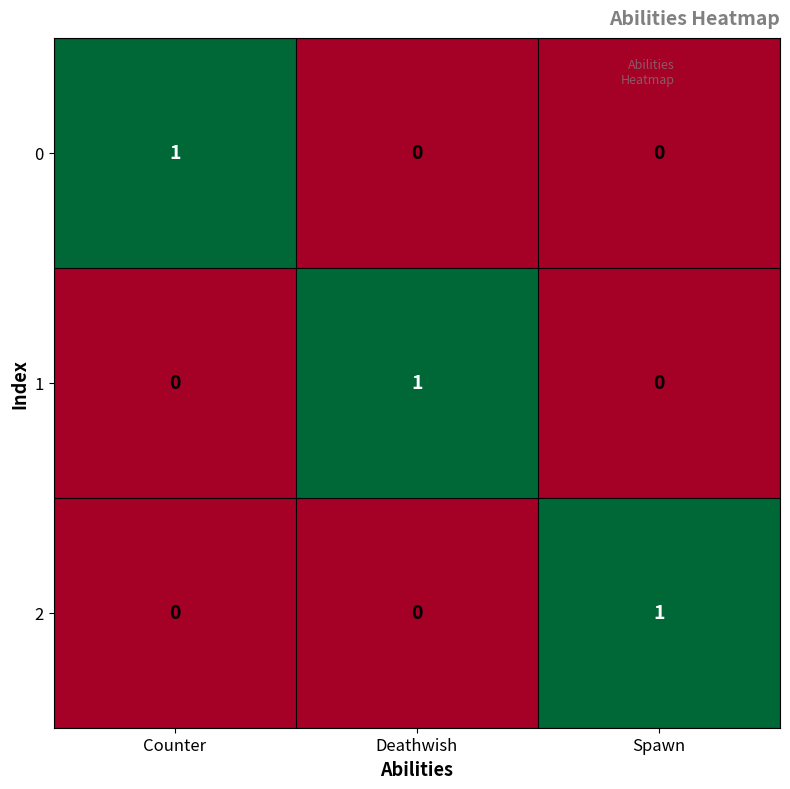

True or false: 1 has a value of 1 at Deathwish.

True